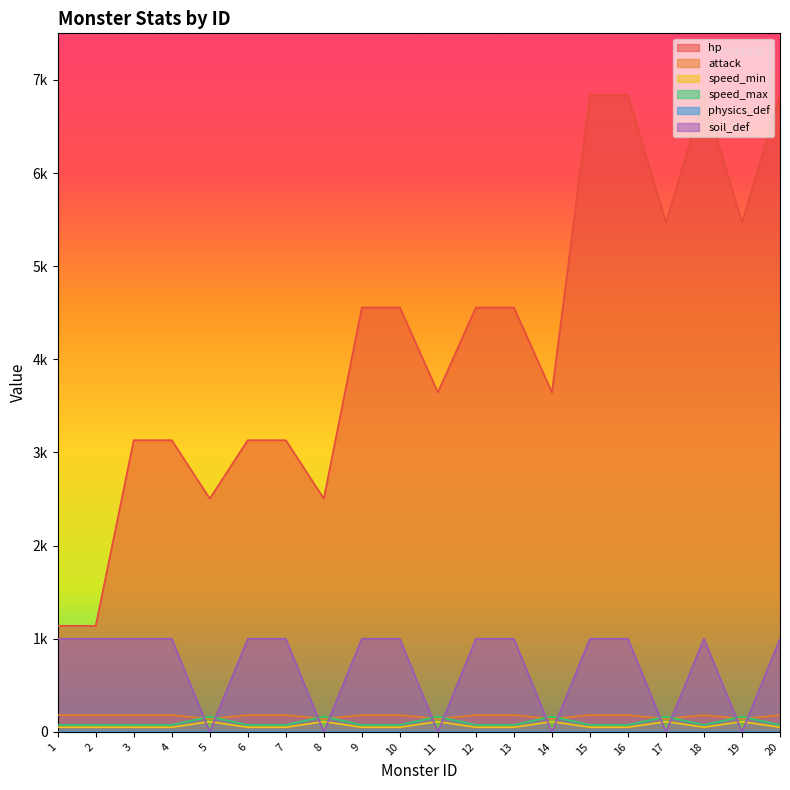

What is the difference between the maximum and second lowest values in the speed_min series?

60